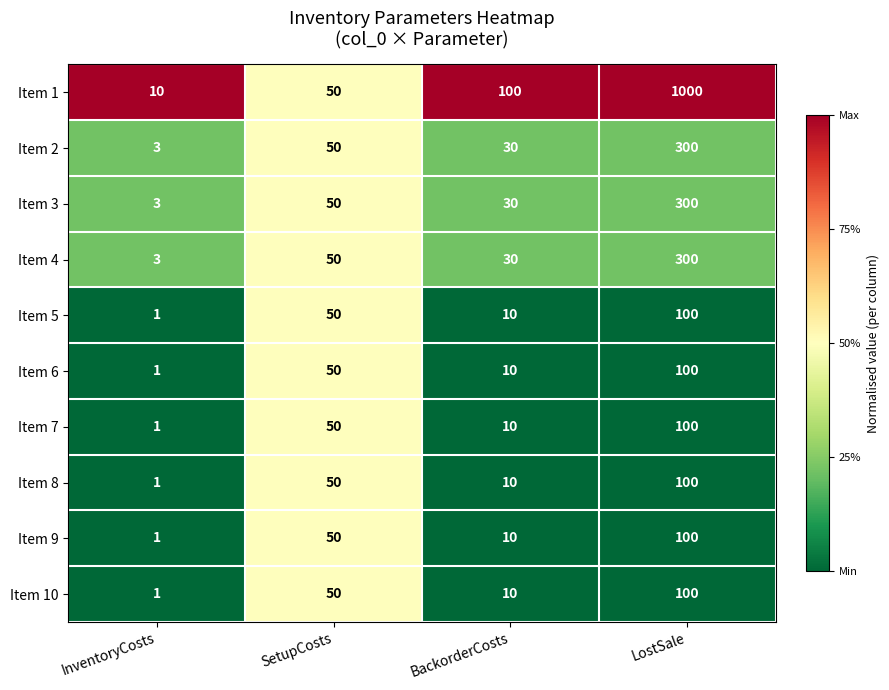

Read the Item 1 value at SetupCosts, to the nearest 10.

50